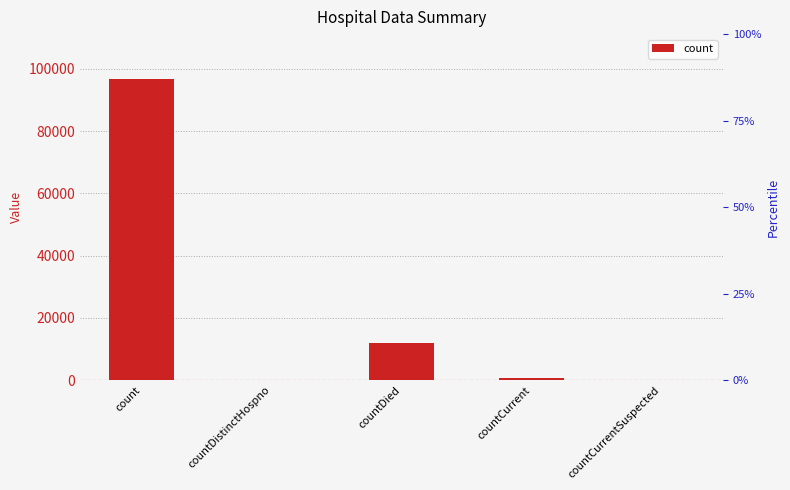

How many values are above zero?

3